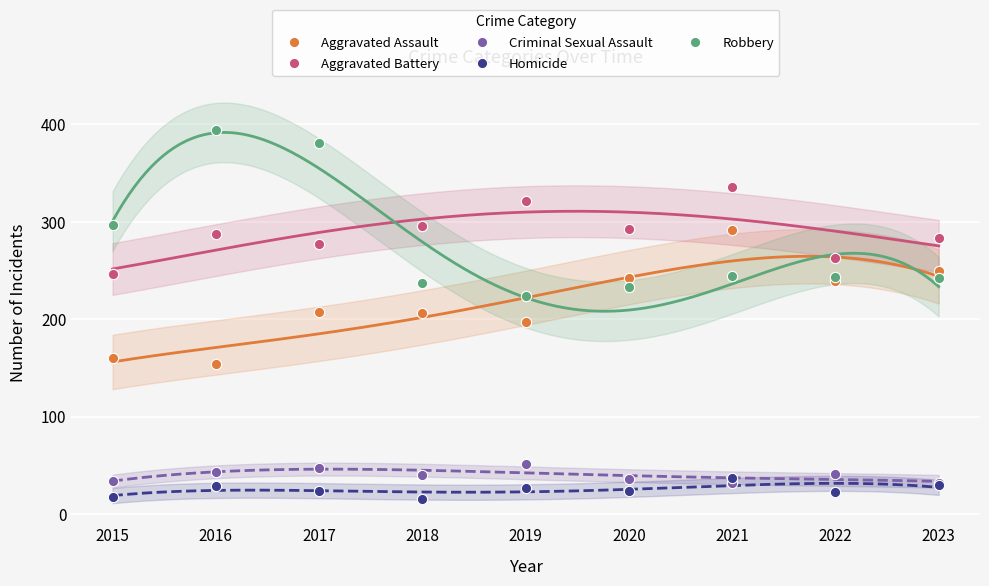

Which series contains the highest Y value?

Robbery